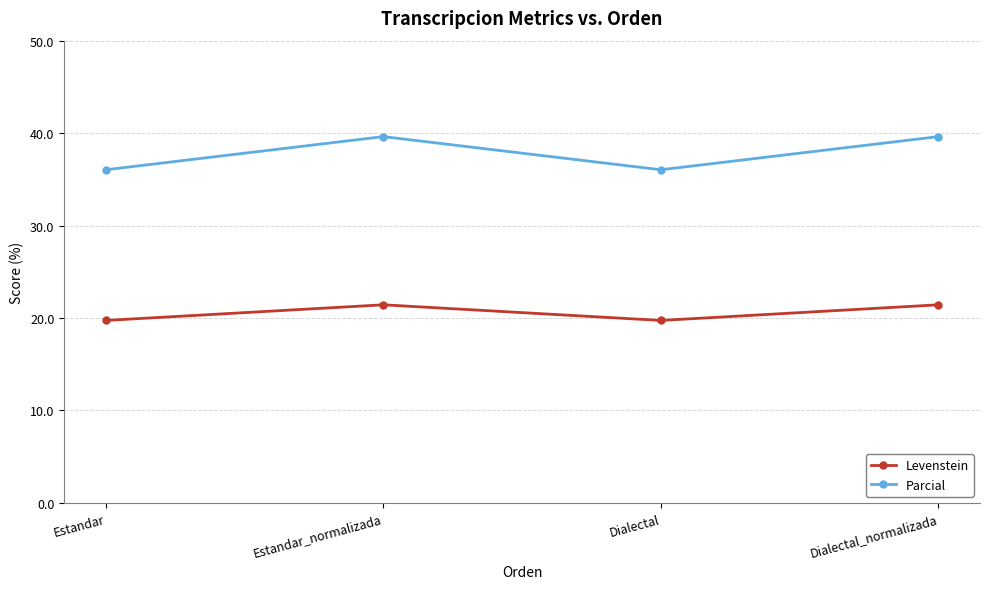

What is the minimum value shown in the chart?

19.7